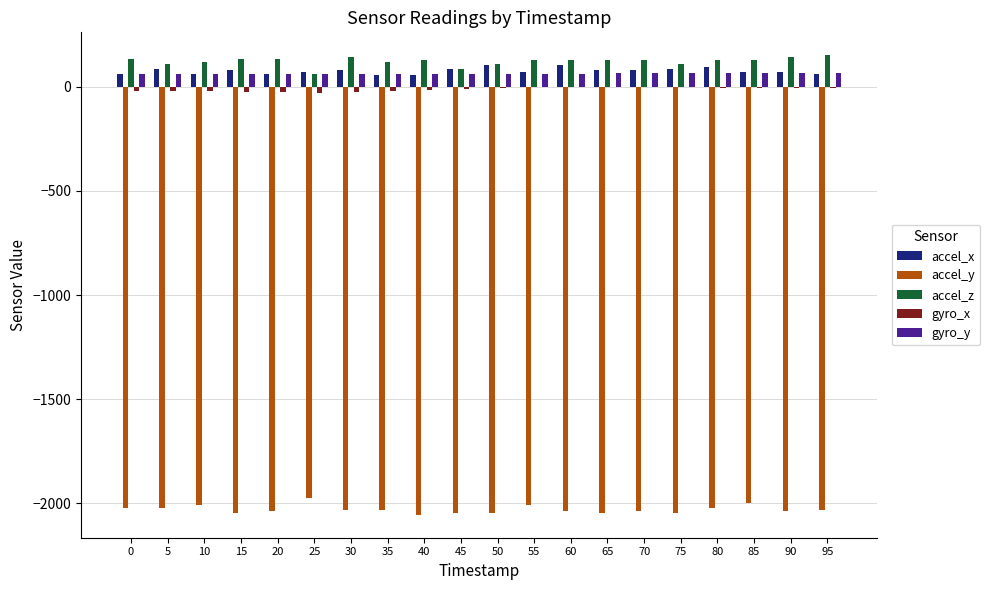

The gyro_x series shows -2 at 55. True or false?

True